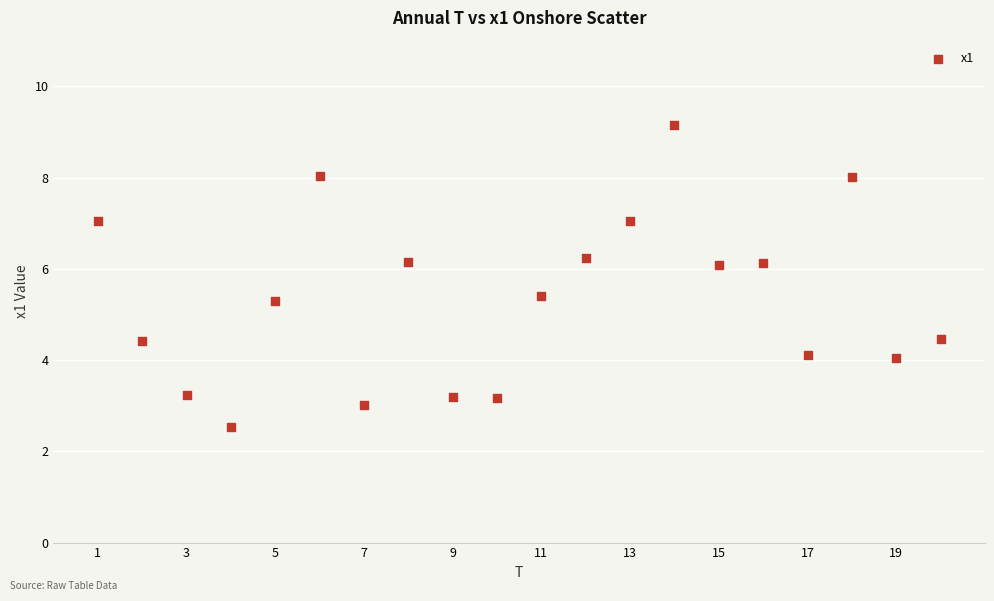

What is the range of X values (max minus min)?

19.0